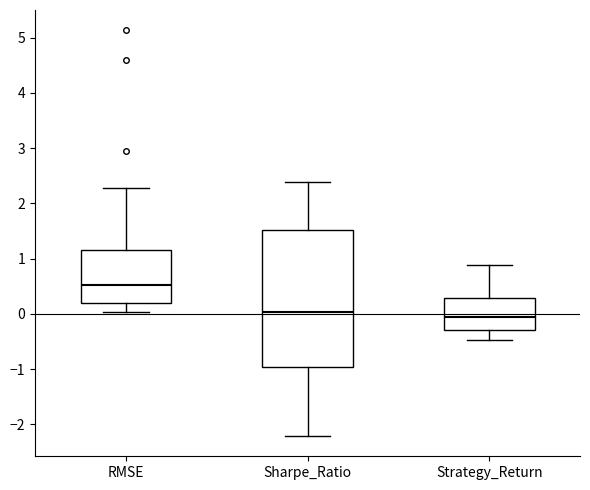

Comparing the boxes themselves (not the whiskers), which one is the tallest?

Sharpe_Ratio